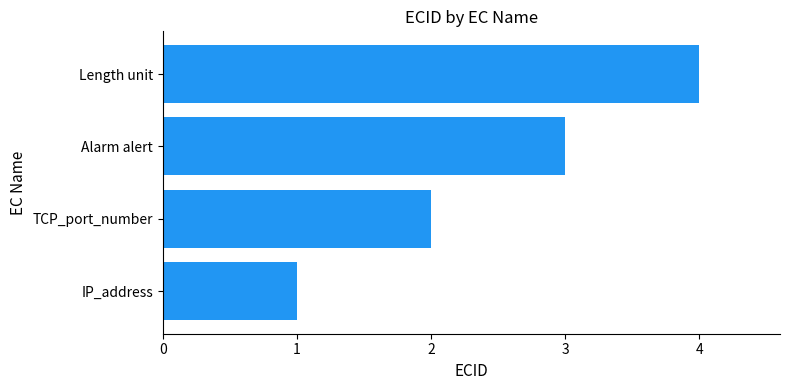

What is the sum of all values?

10